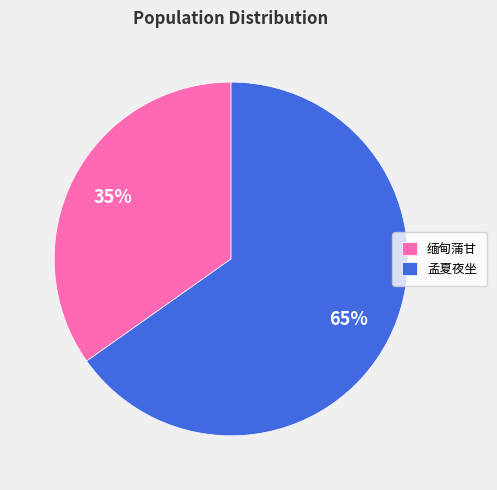

Combined, do 孟夏夜坐 and 缅甸蒲甘 account for over 50%?

Yes